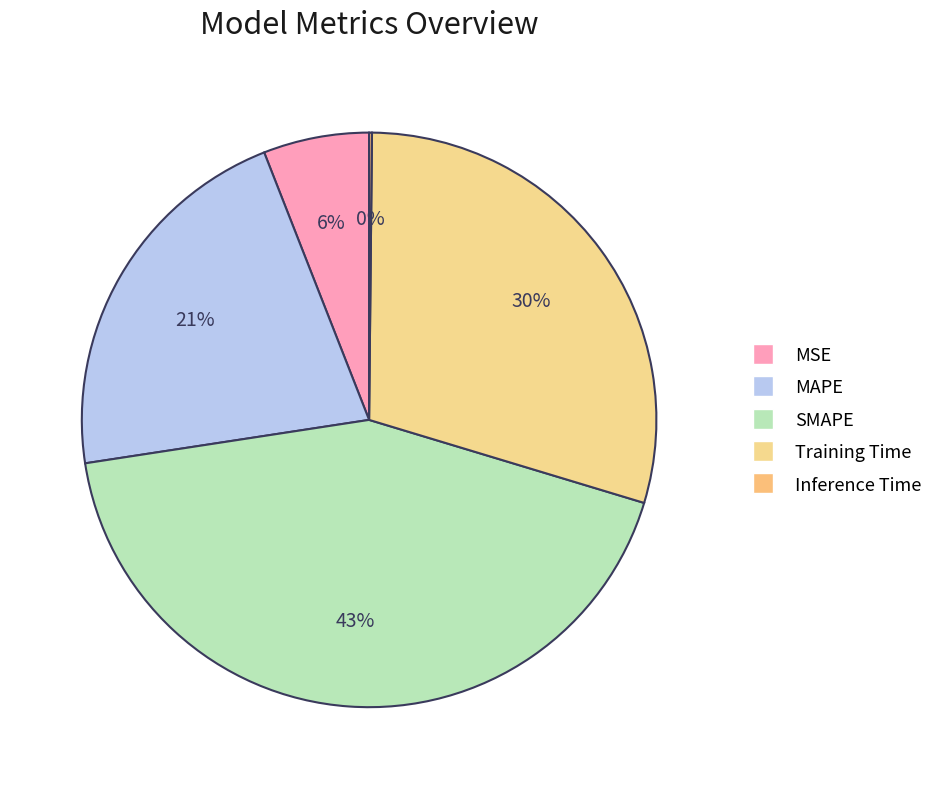

Which has a higher value, MSE or MAPE?

MAPE